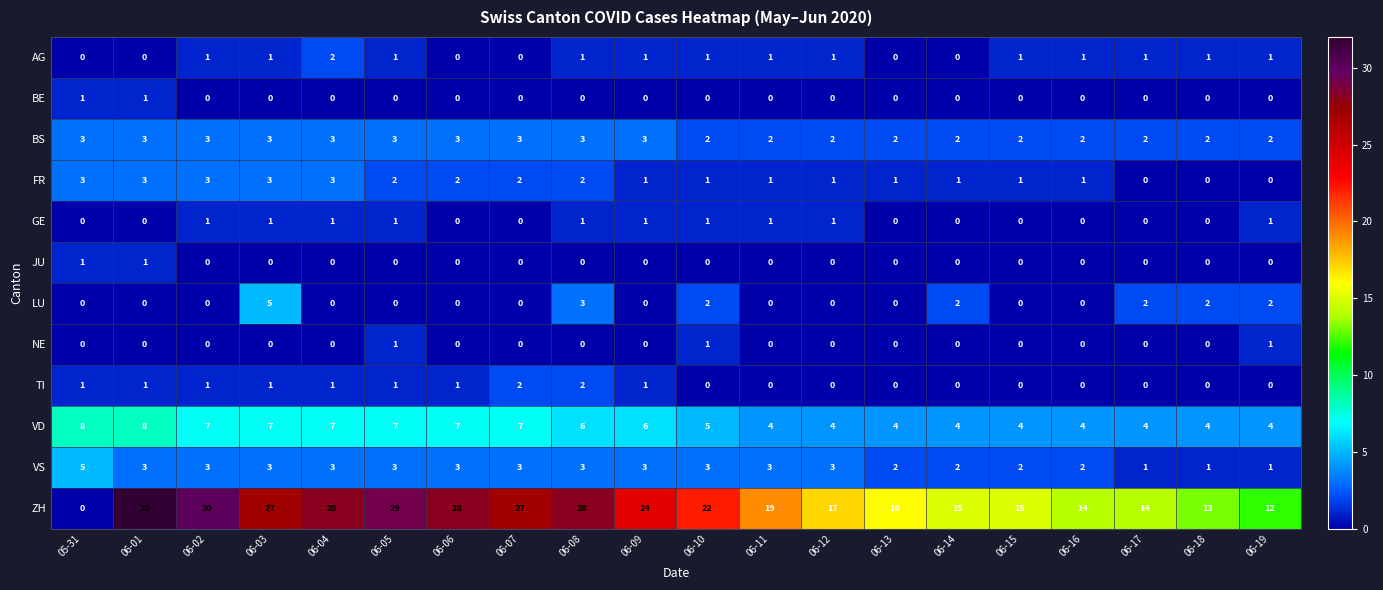

Which series changed the most between 06-04 and 06-19?

ZH